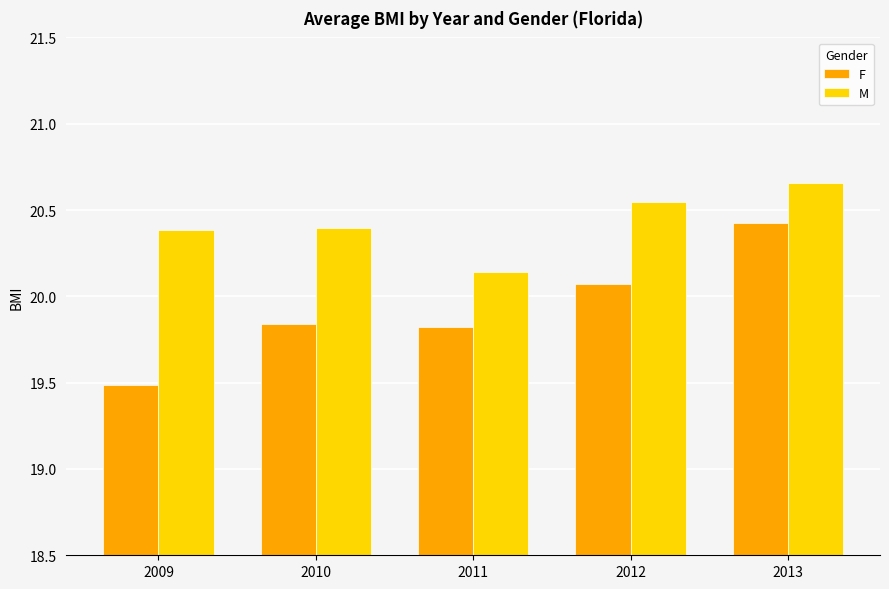

At which label does F reach its minimum?

2009